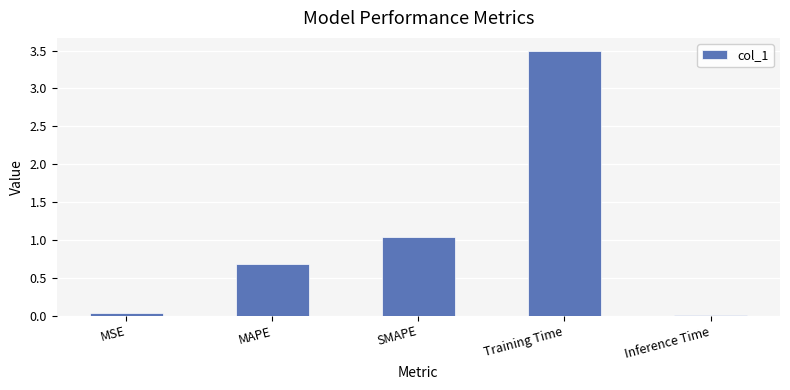

What is the label of the 4th bar from the left?

Training Time